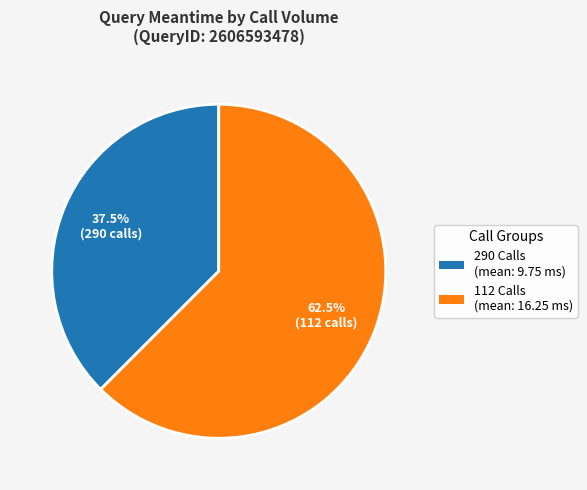

Approximately how many times larger is the value at 112 Calls compared to 290 Calls?

1.7